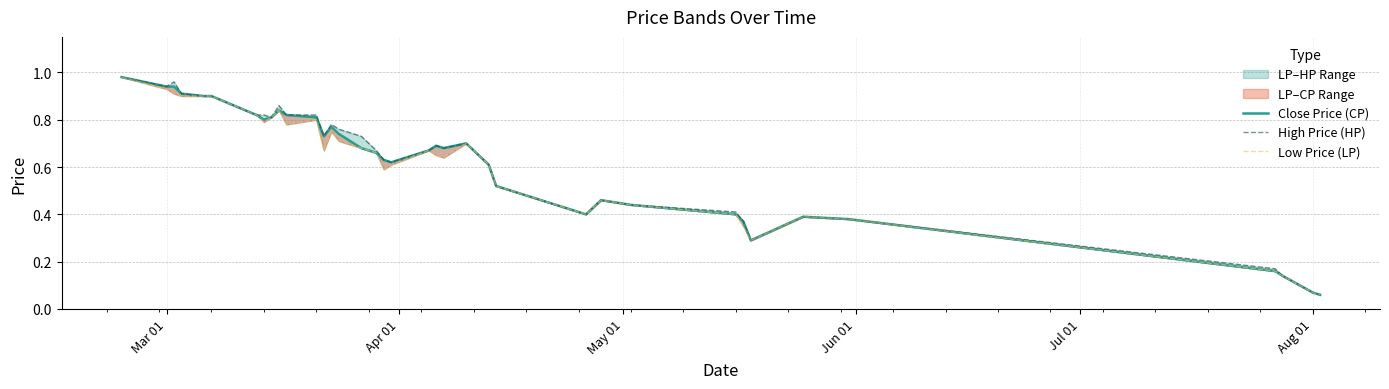

What is the value of the High Price (HP) point at the 18th from the left?

0.6